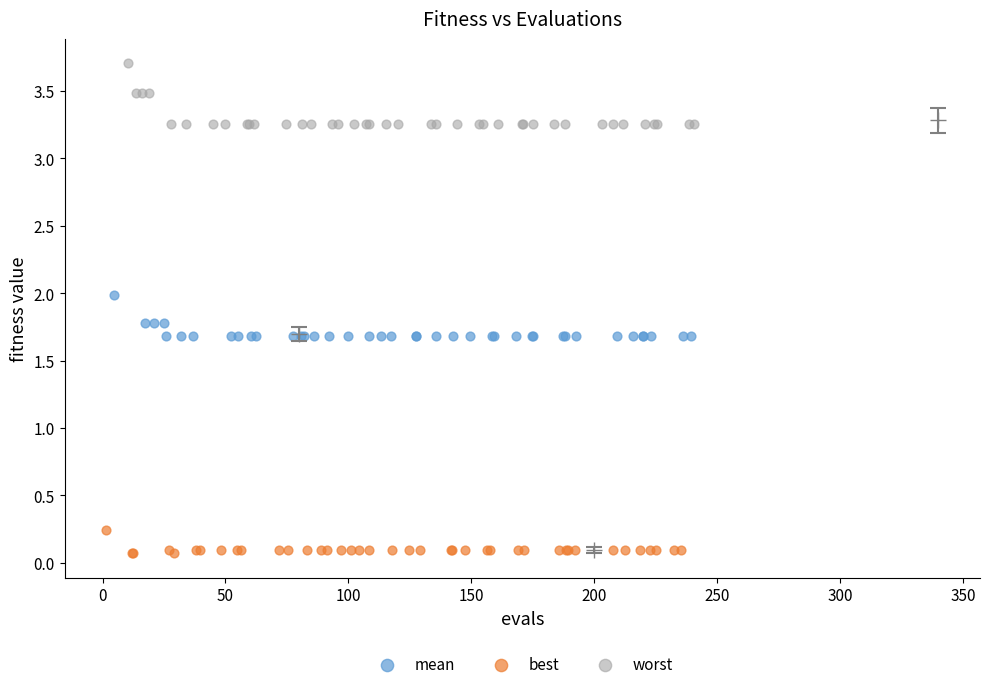

Which series reaches the maximum Y coordinate?

worst